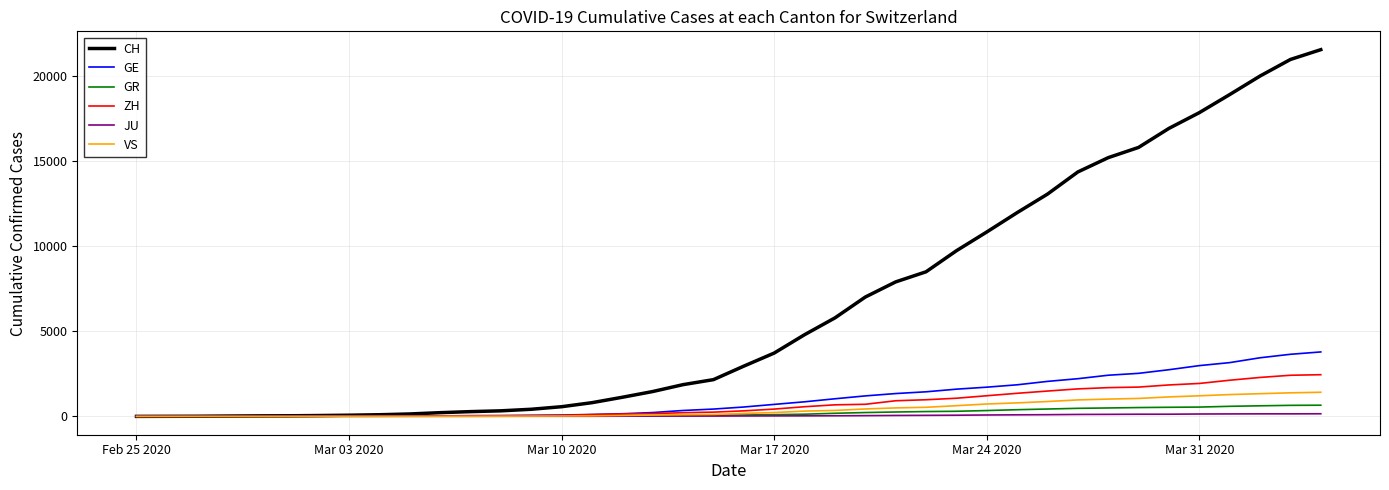

Which series has the widest spread of values?

CH